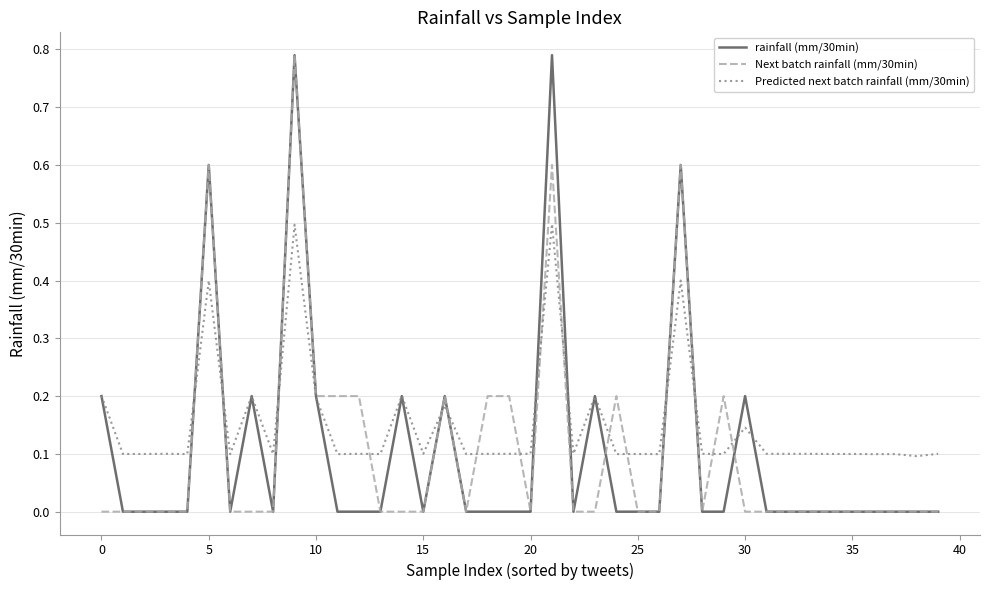

Does the chart display data point markers on the line(s)?

No